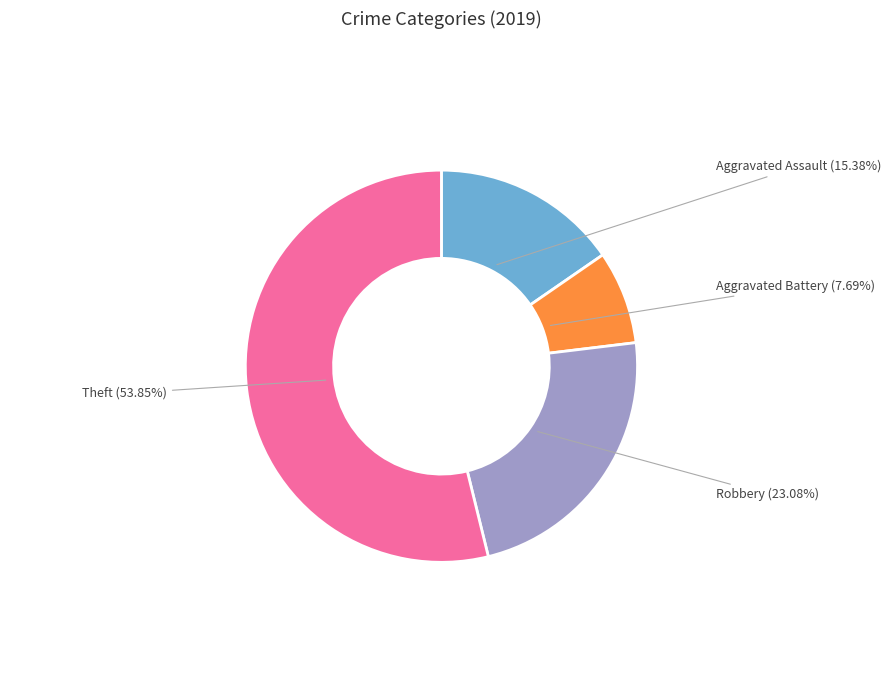

Count the number of slices in the pie.

4